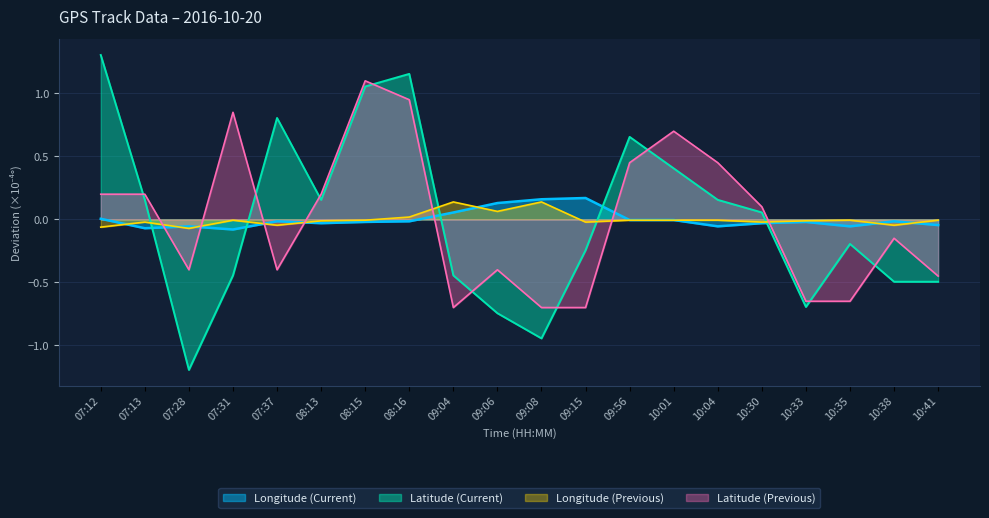

What position from the left is 10:04?

15